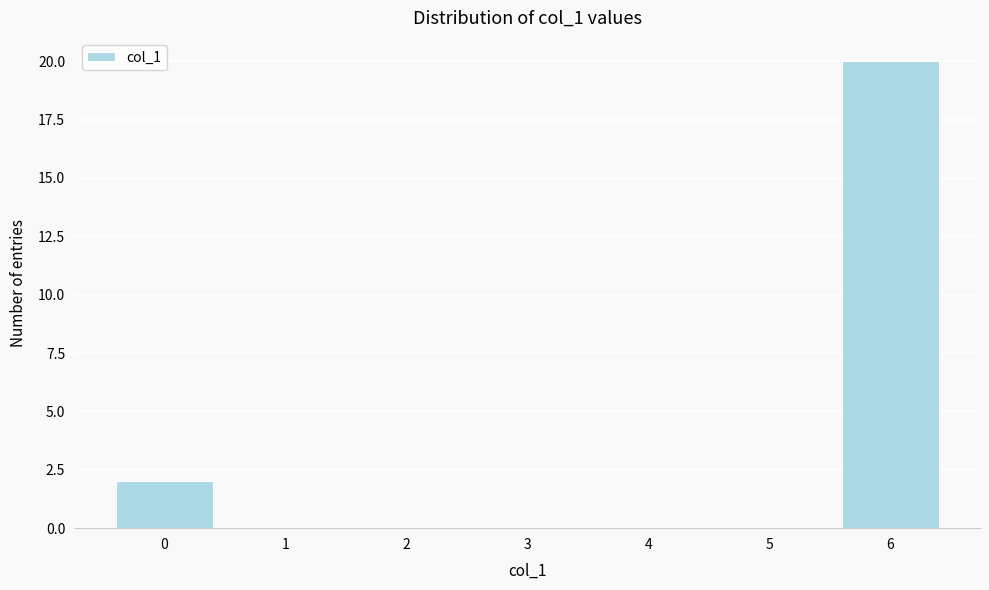

Reading left to right, extract all data points from this chart.

0=2	1=0	2=0	3=0	4=0	5=0	6=20